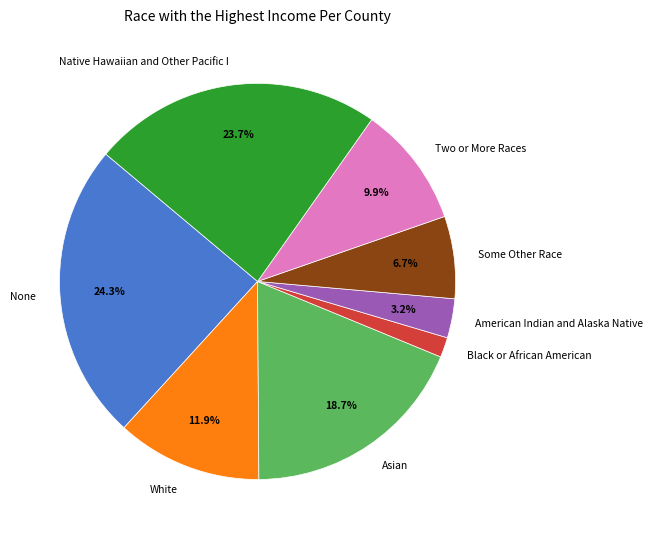

Rank the categories by value from lowest to highest.

Black or African American, American Indian and Alaska Native, Some Other Race, Two or More Races, White, Asian, Native Hawaiian and Other Pacific I, None